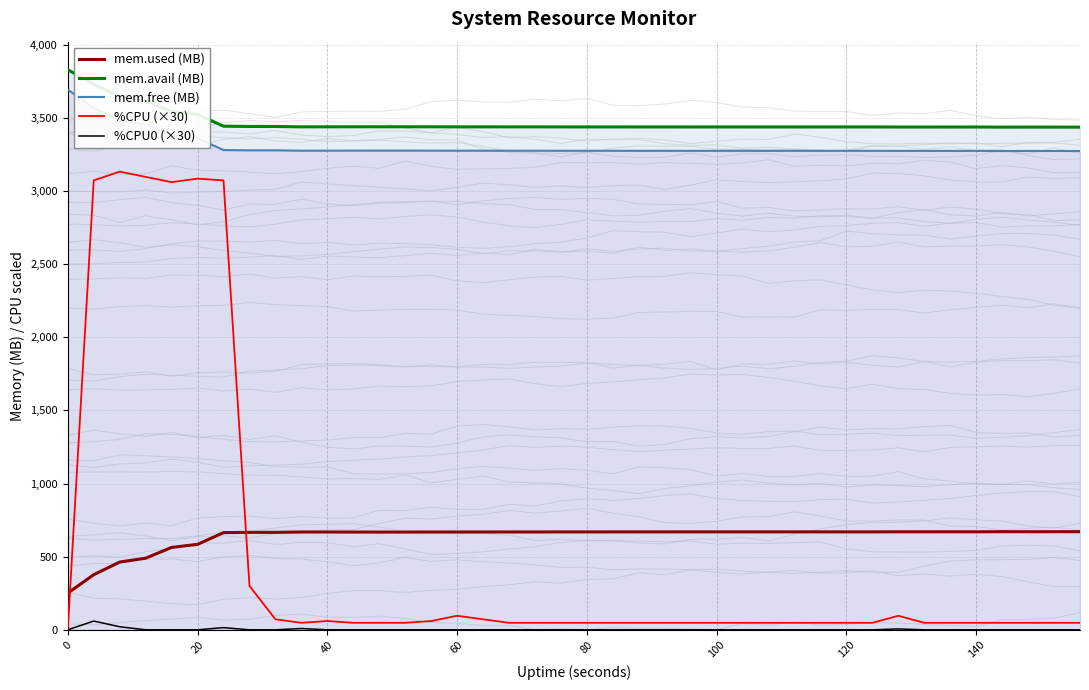

Count the number of data series in this chart.

5